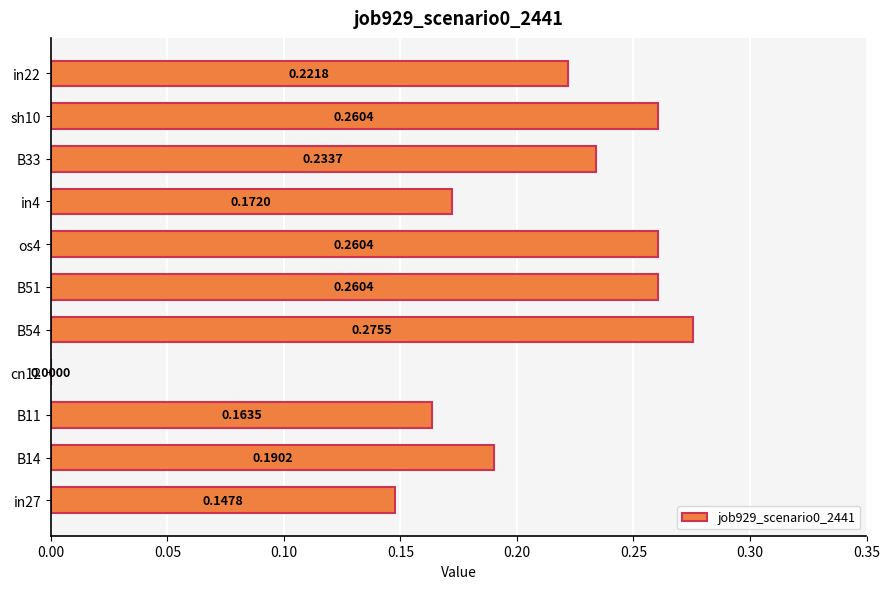

Where is the data nearest to the value 0?

cn12